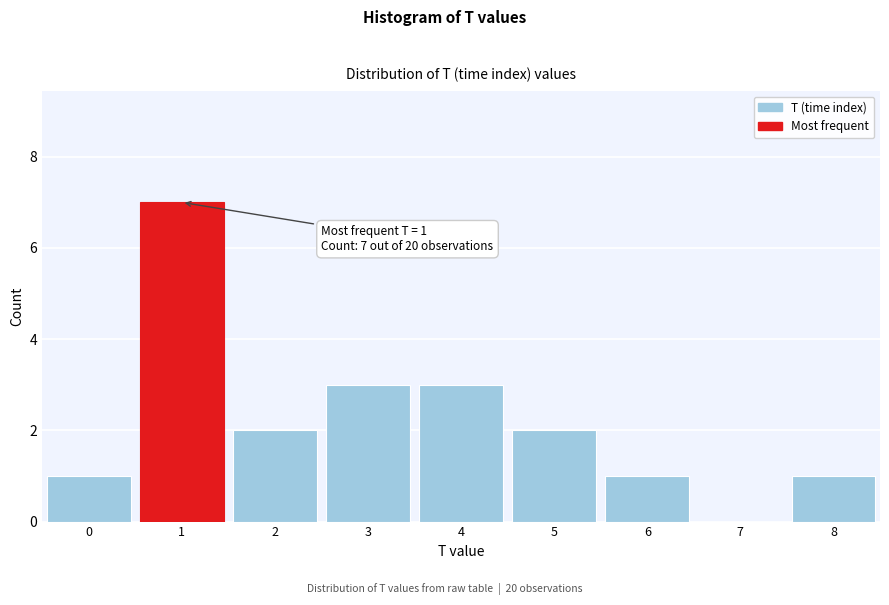

Over which range of the x-axis is the bar tallest?

0.5 to 1.5